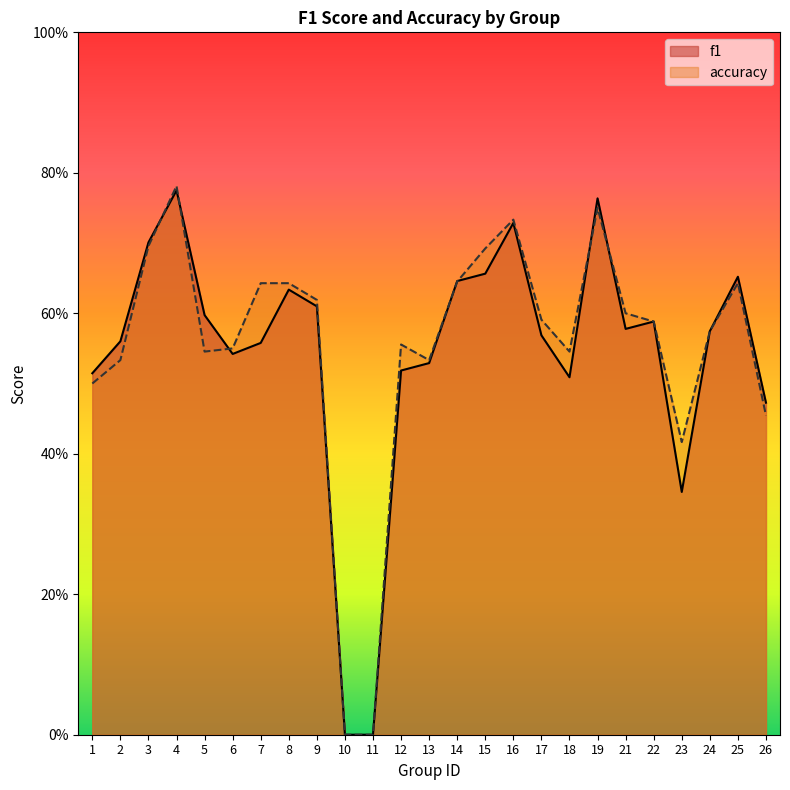

The f1 series shows 0.6 at 8. True or false?

True